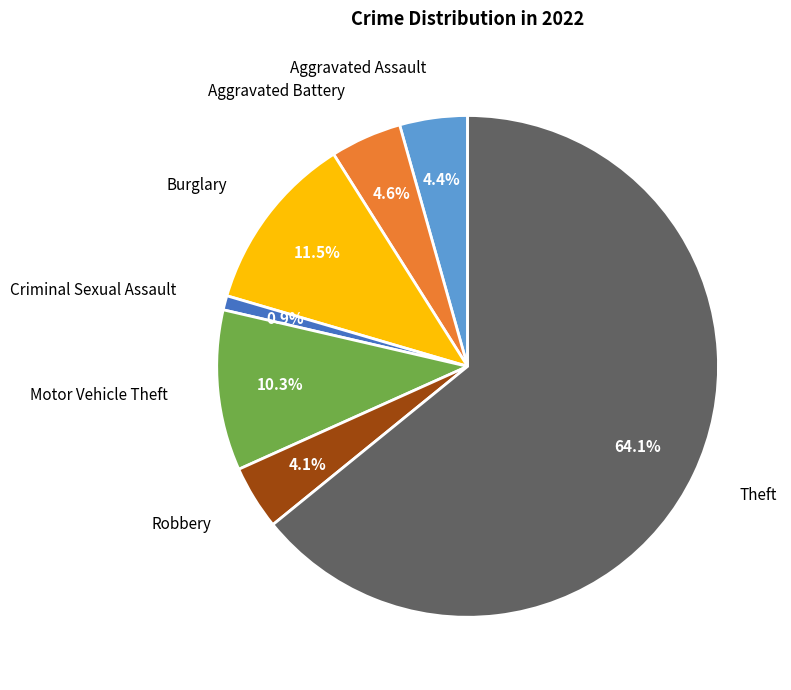

Is there any slice that represents more than half of the pie?

Yes